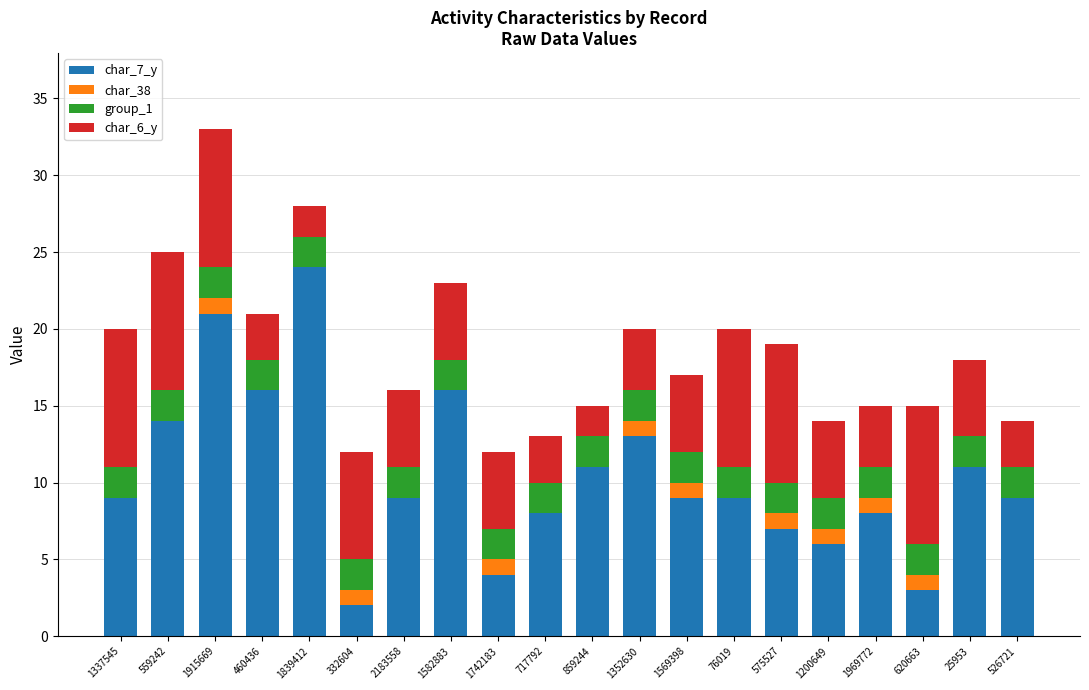

True or false: char_7_y has a value of 15 at 1337545.

False